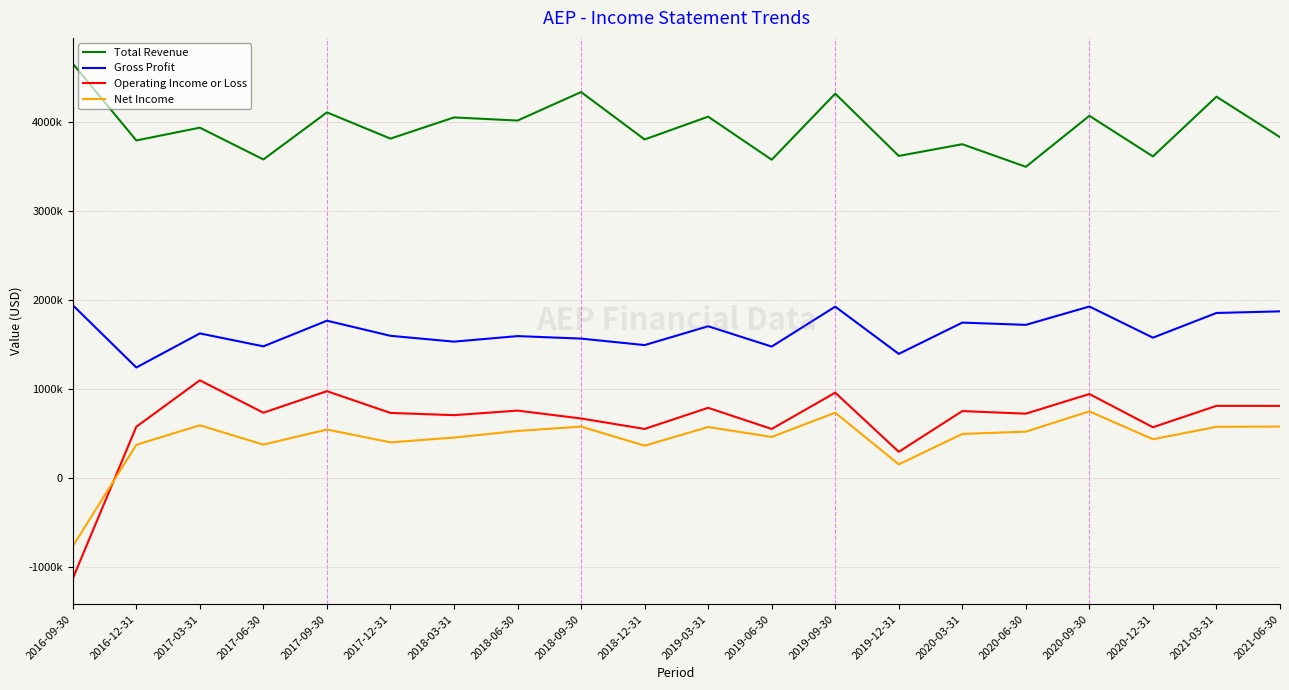

At which category does Gross Profit reach its first local peak?

2017-03-31